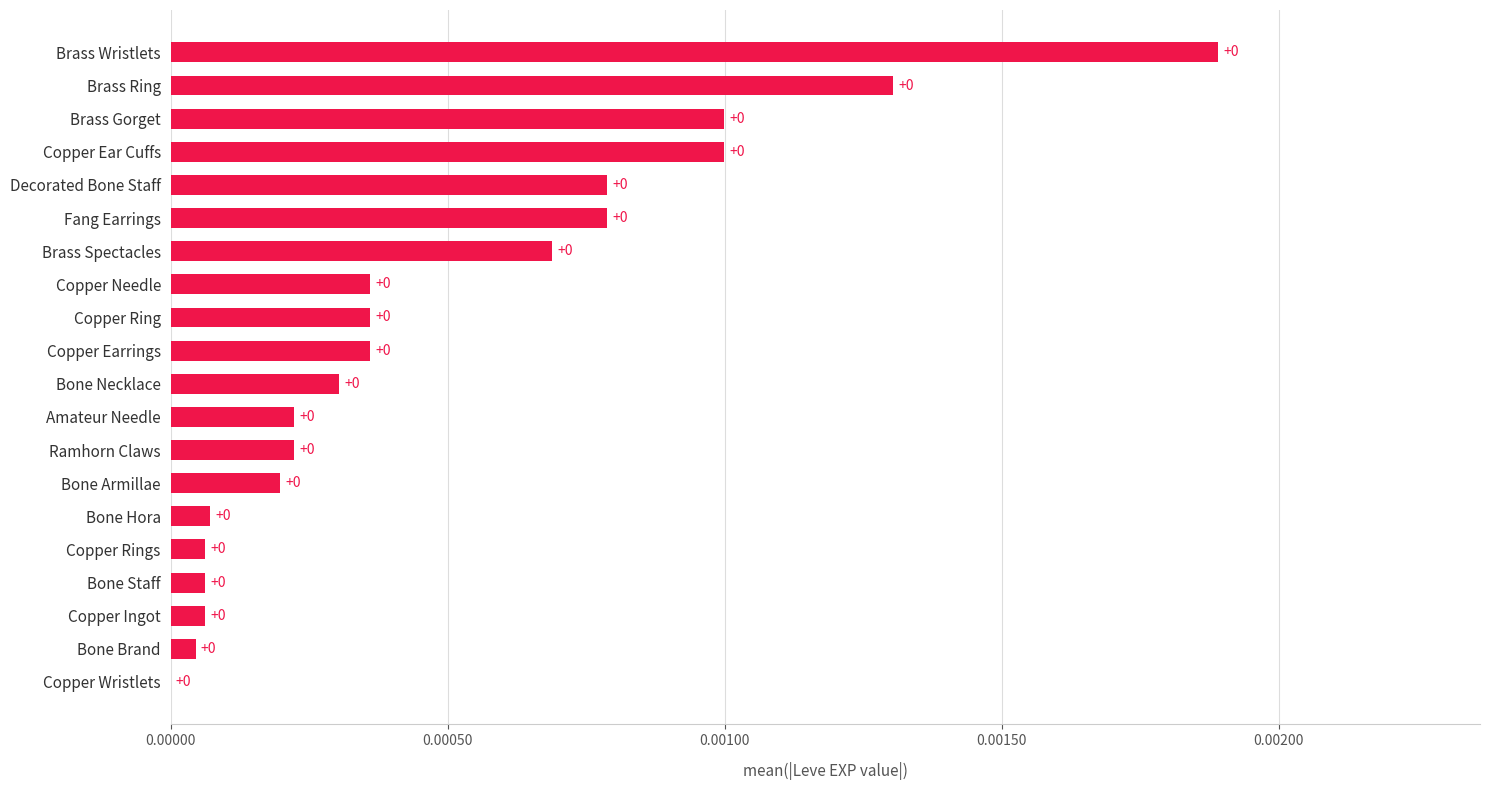

Are the bars horizontal?

Yes